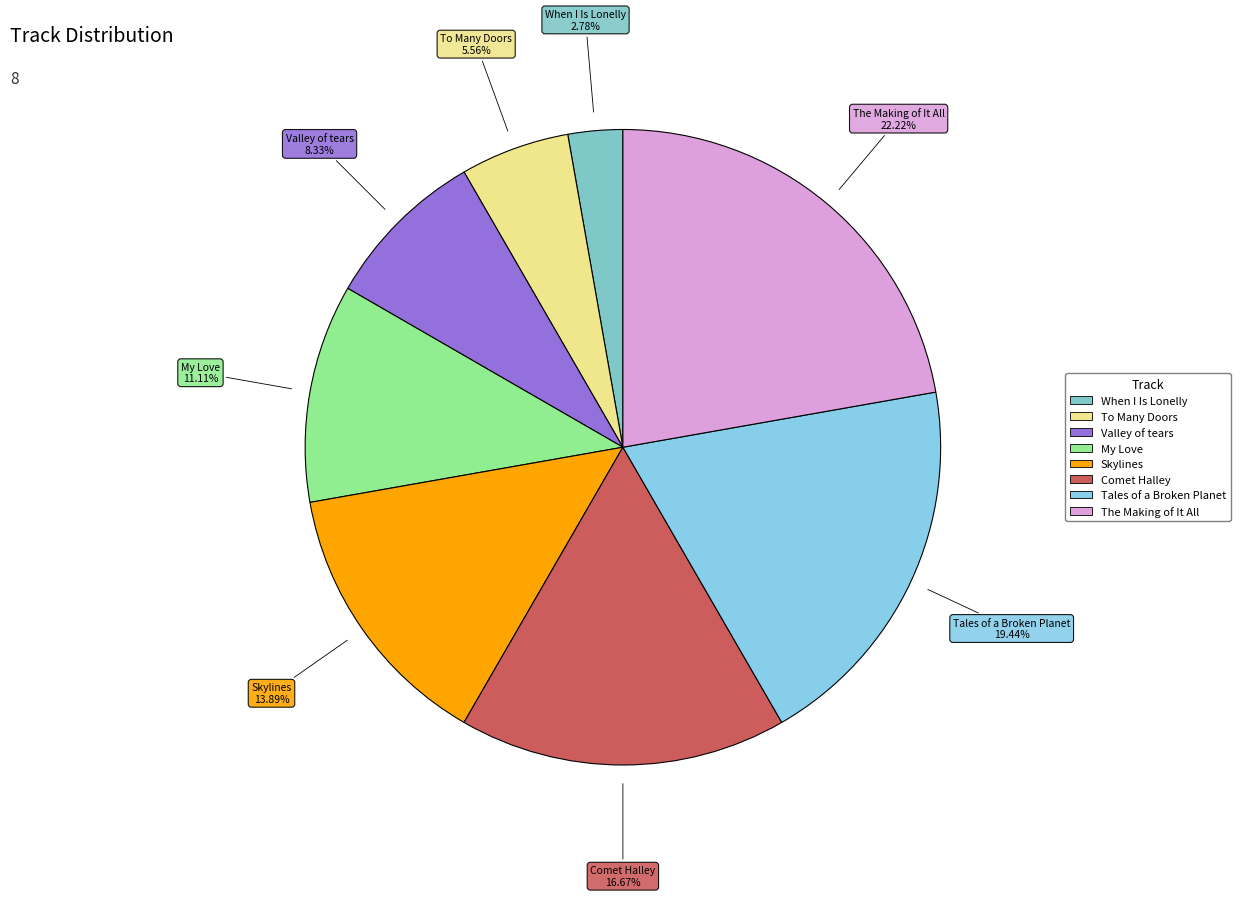

Is the sum of Skylines and My Love greater than half?

No